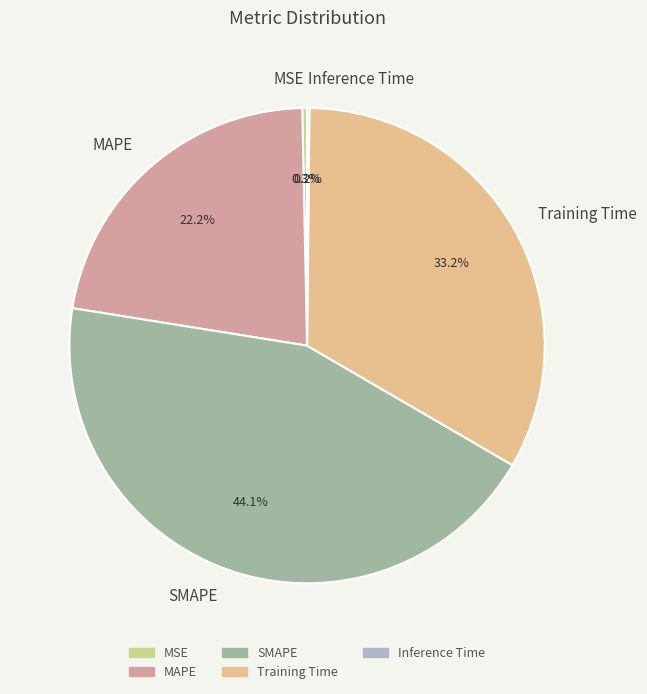

Does any single category account for the majority?

No